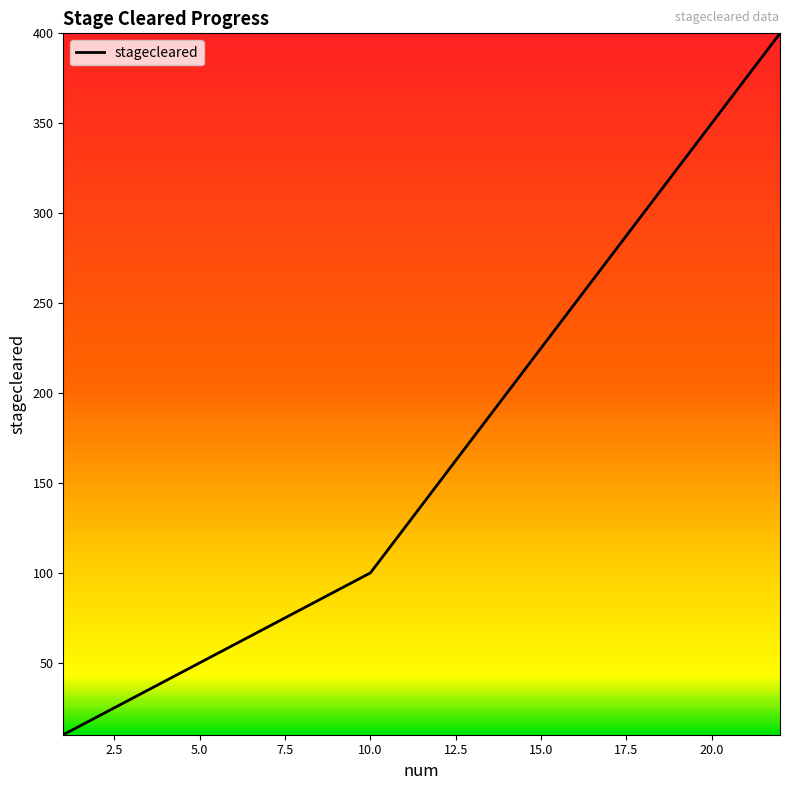

Does the chart have visible grid lines?

No